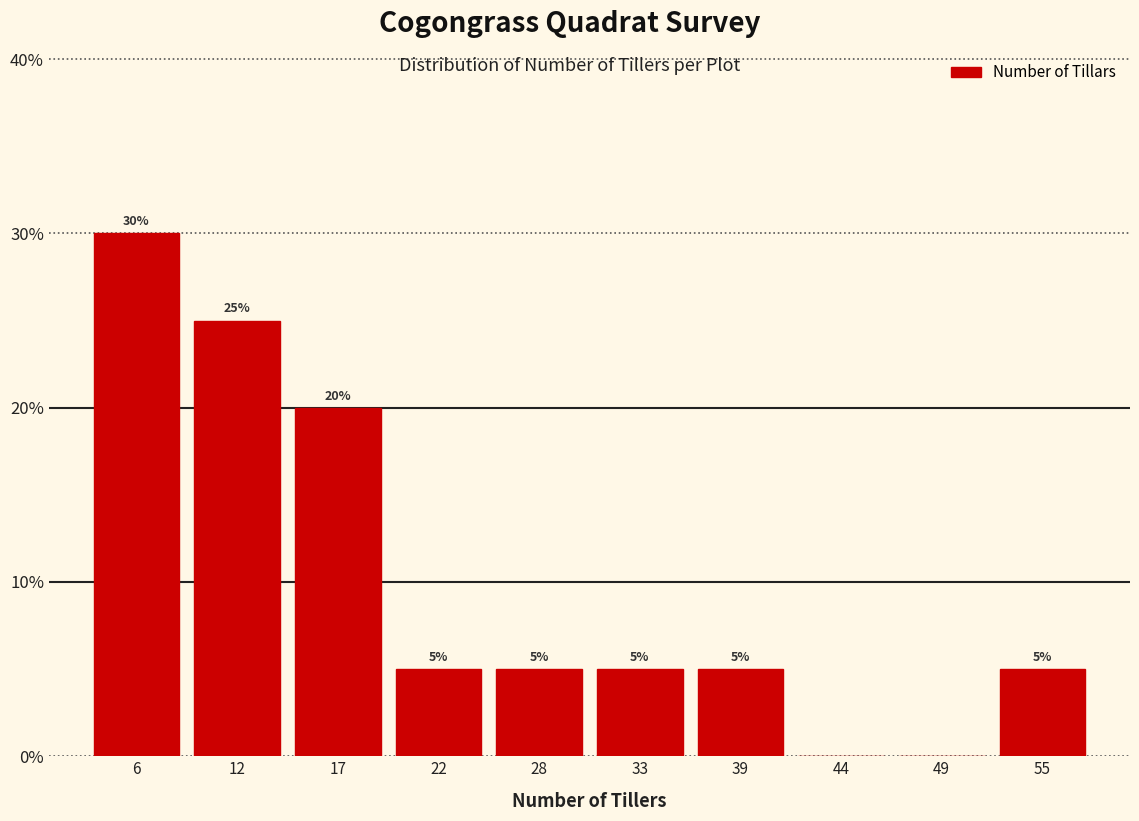

Reading left to right, list all the values displayed in this chart.

6=30	12=25	17=20	22=5	28=5	33=5	39=5	44=0	49=0	55=5